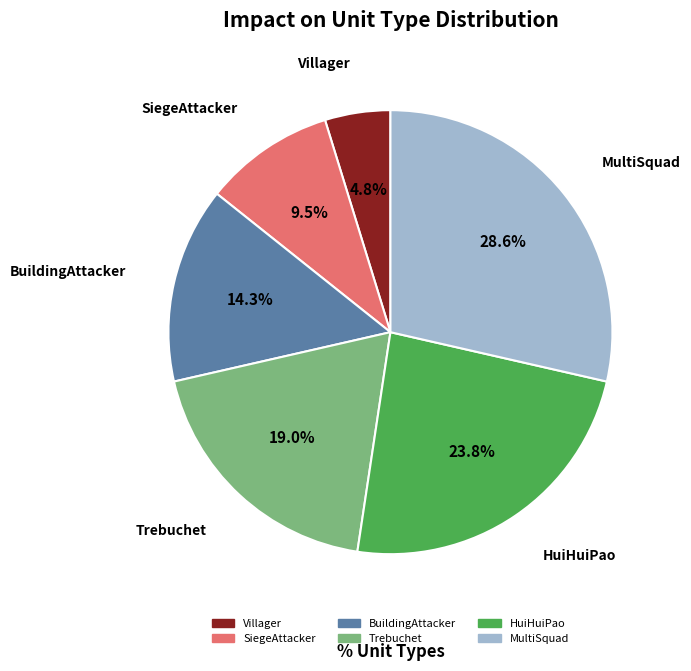

To the nearest percent, what is the difference between the SiegeAttacker and MultiSquad slice percentages?

19%